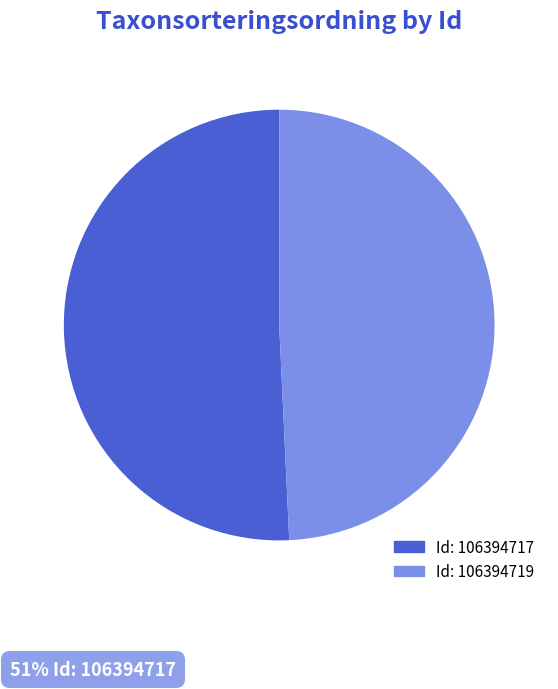

Count the number of slices in the pie.

2